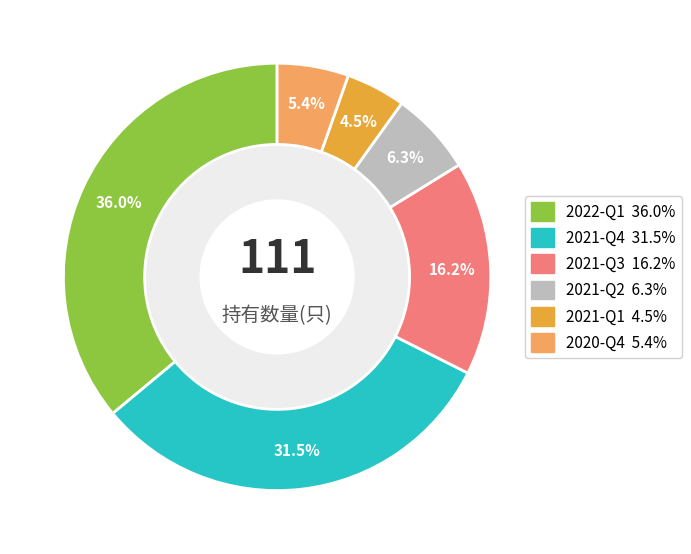

Approximately how many times larger is the value at 2022-Q1 compared to 2021-Q1?

8.0